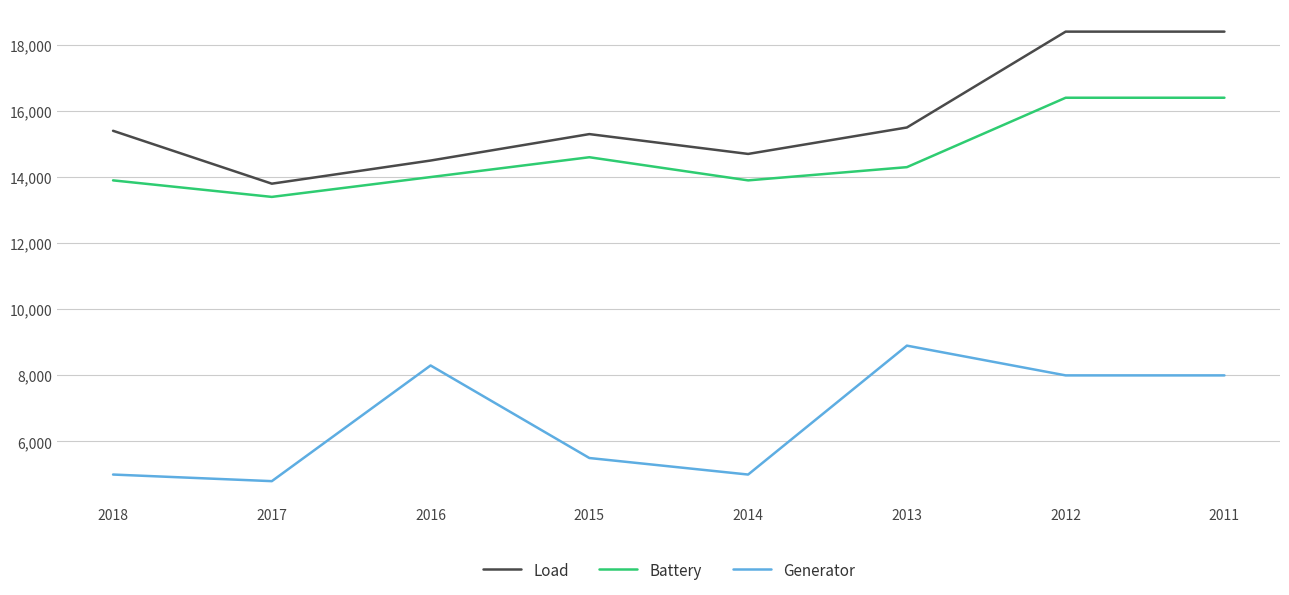

What is the spread (max minus min) of values at 2018?

10400